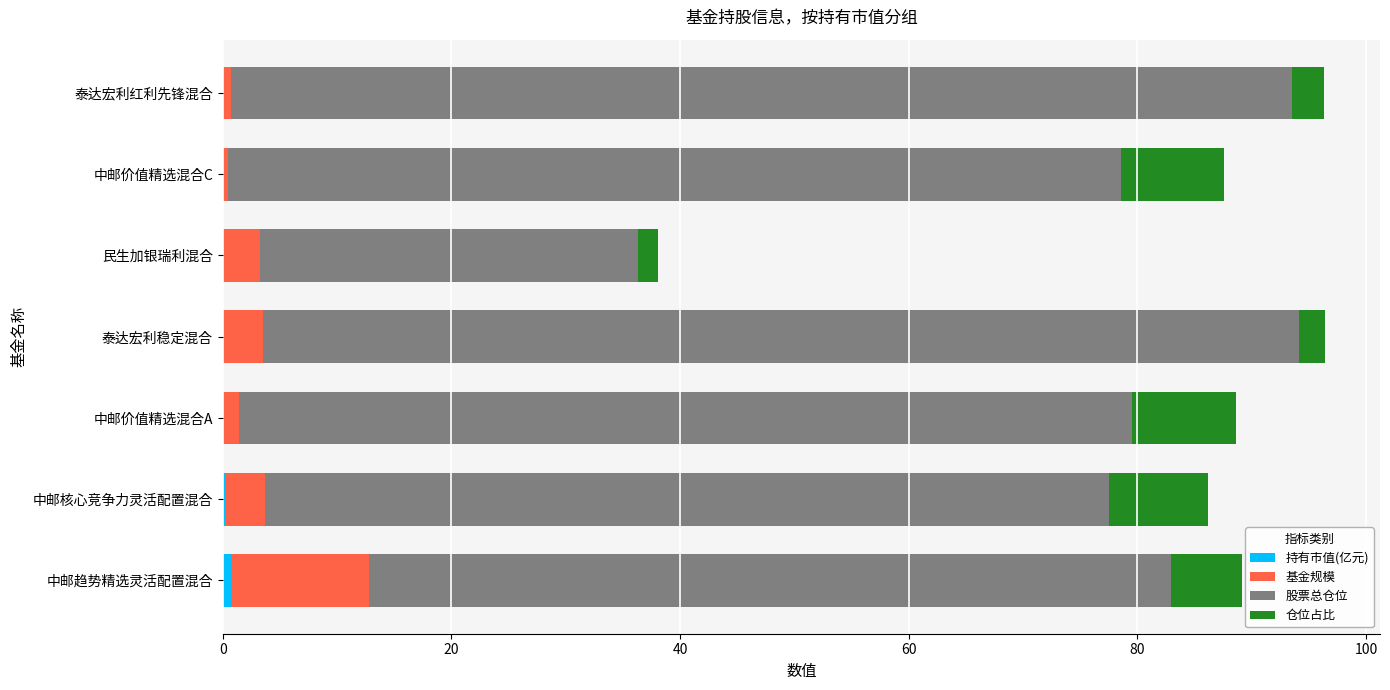

Rank the series by their maximum value, from lowest to highest.

持有市值(亿元), 仓位占比, 基金规模, 股票总仓位